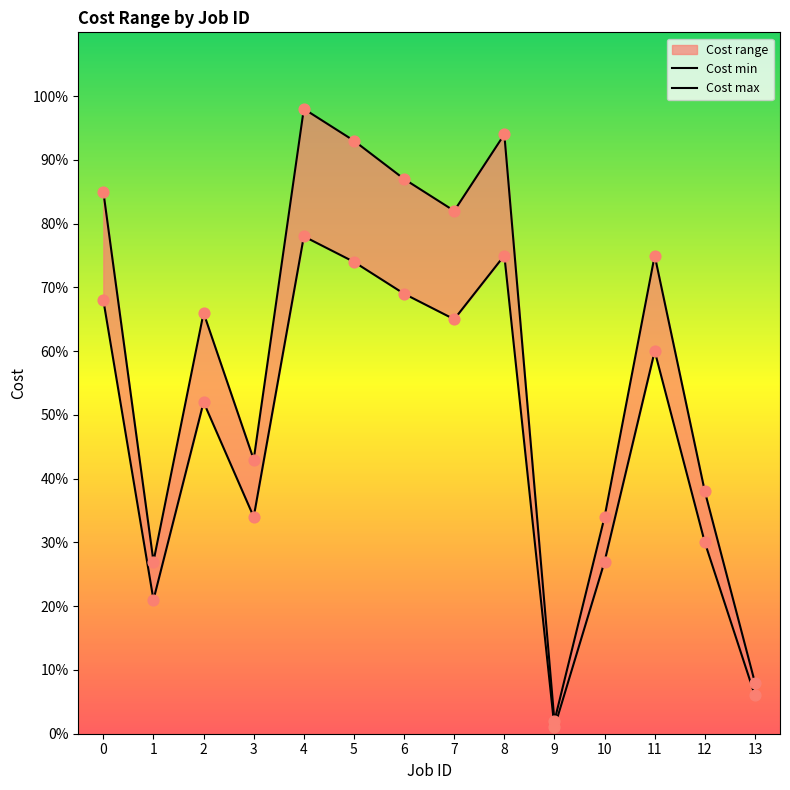

At which category is the sum across all series the highest?

4